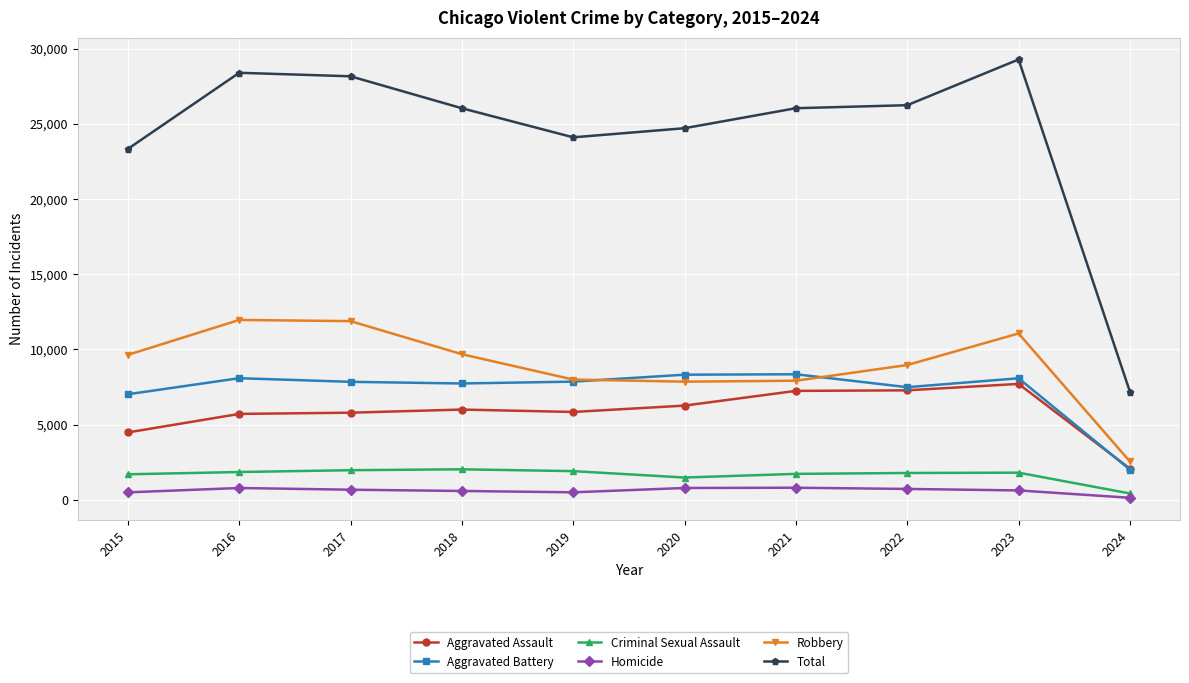

What is the difference between the highest and lowest values at 2024?

7055